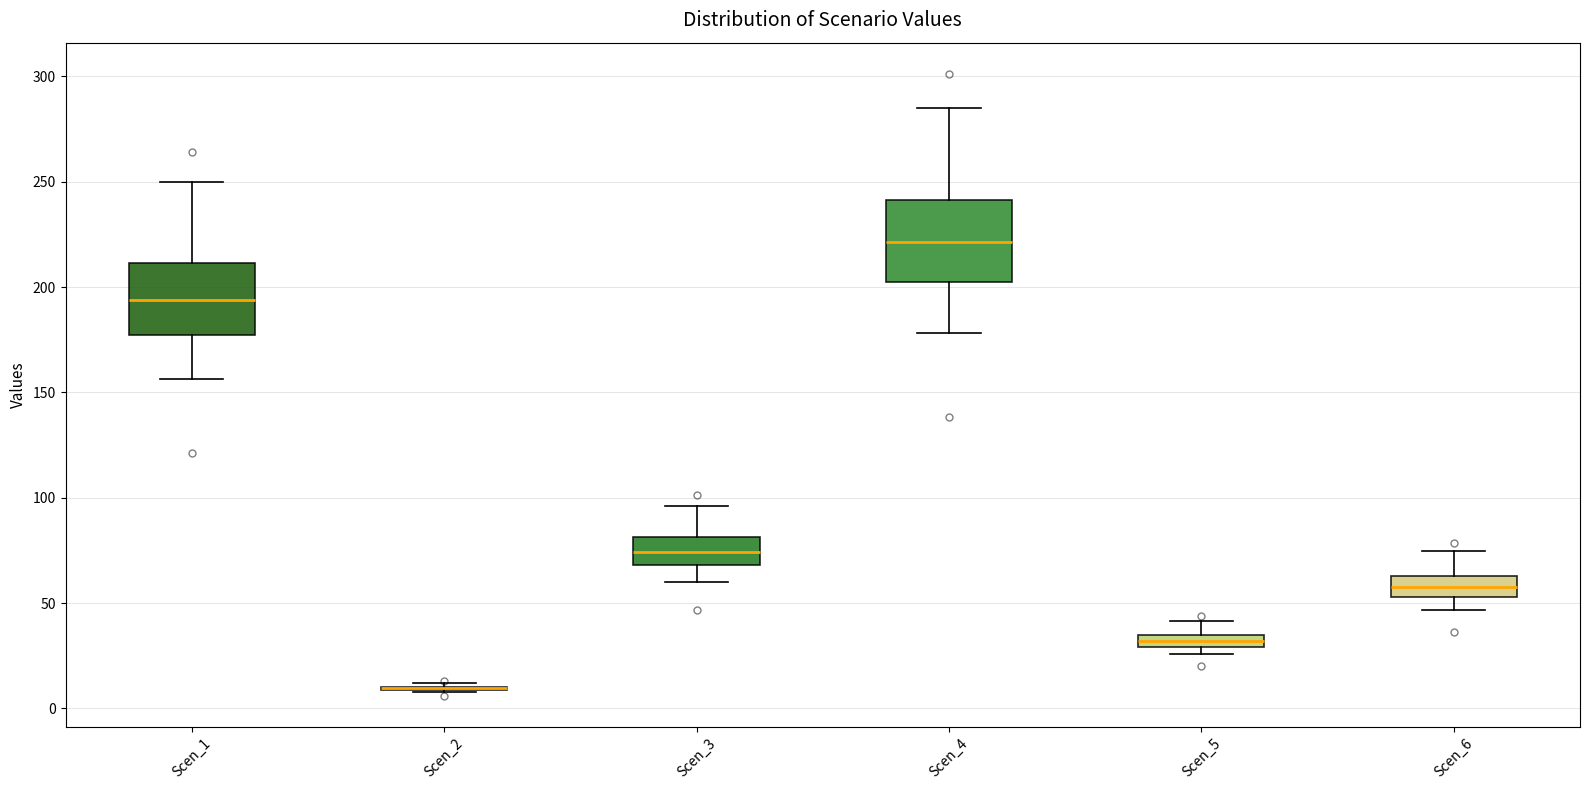

Where is the upper edge of the box for Scen_6 on the y-axis? The values are not printed on the chart, so give them approximately, as read against the axis.

65